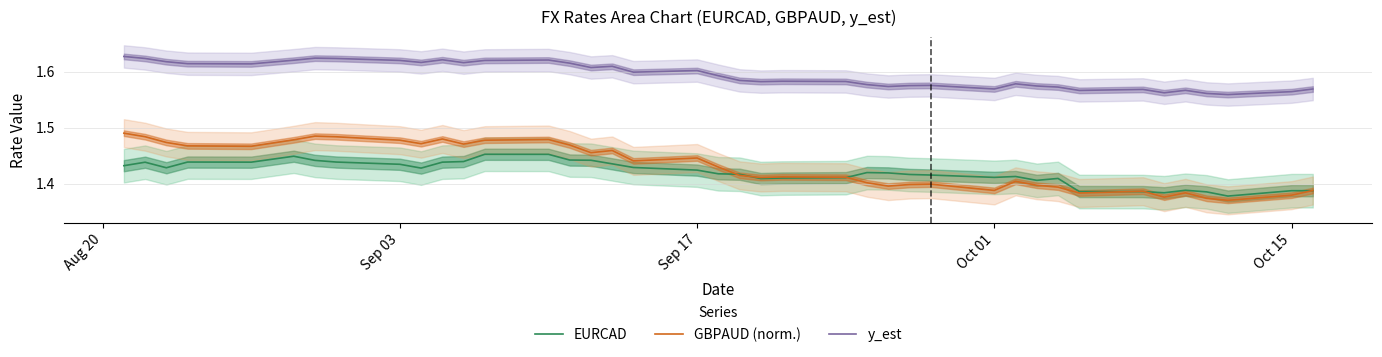

What is the greatest value displayed?

1.6